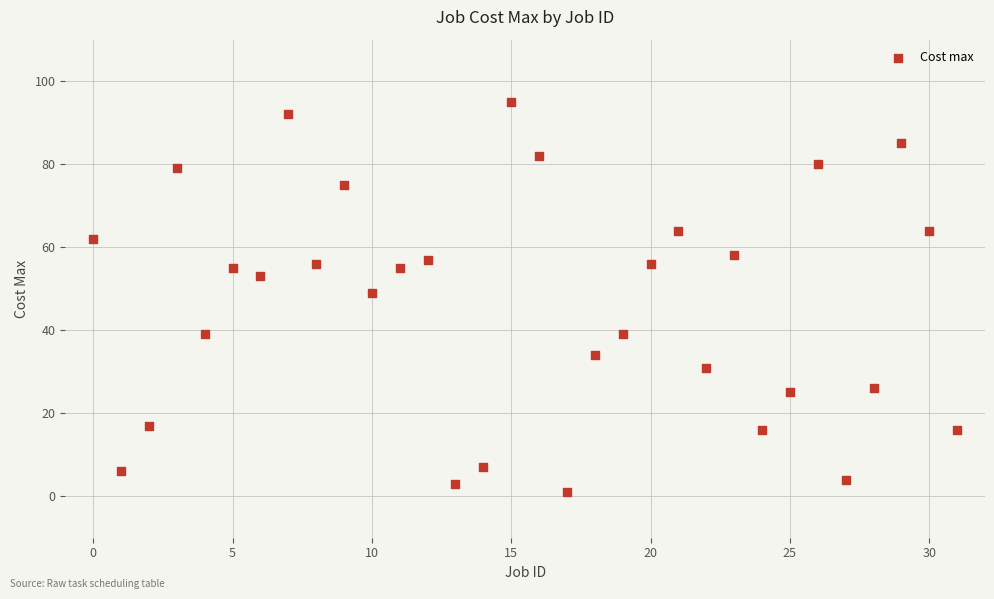

What is the range of Y values (max minus min)?

94